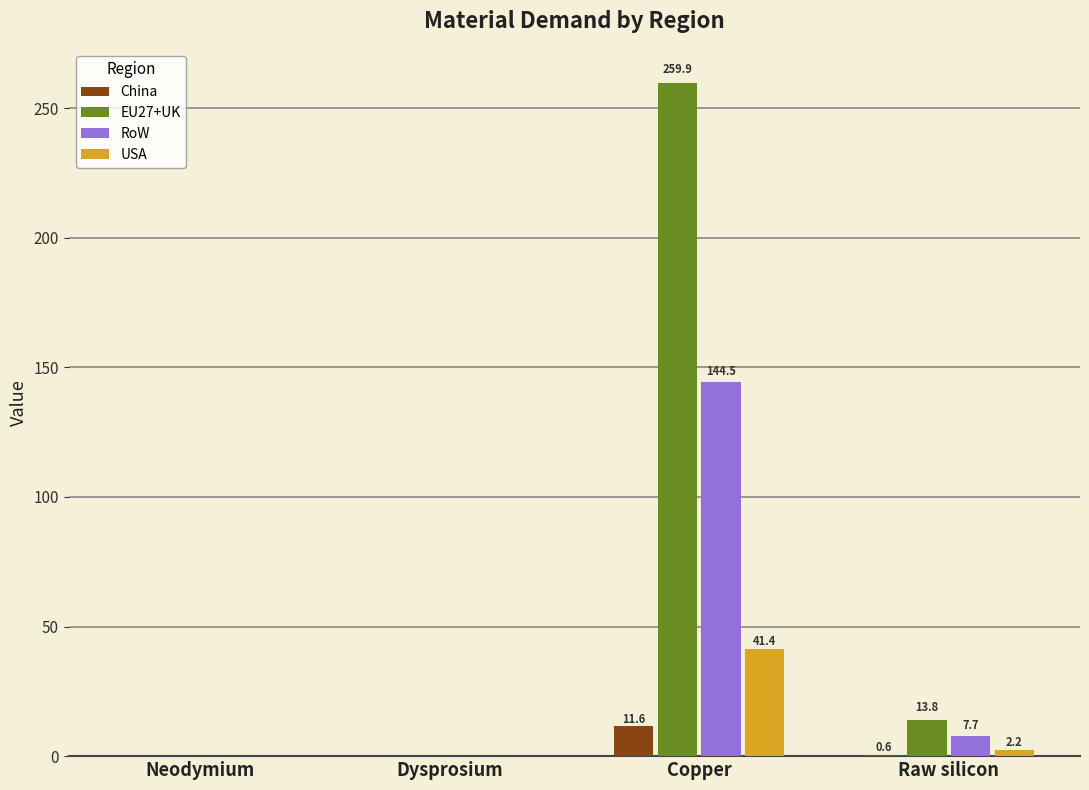

Are the bars horizontal?

No